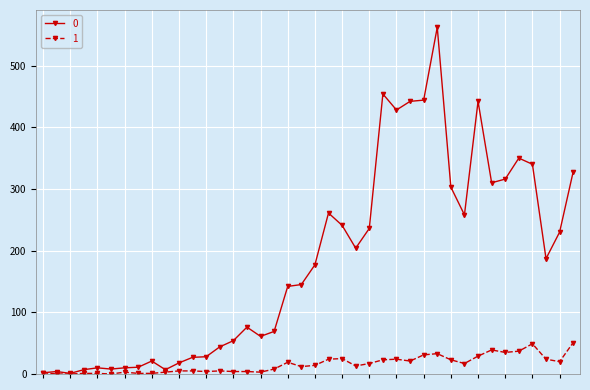

True or false: 1 has more than 0 interior local peaks.

True